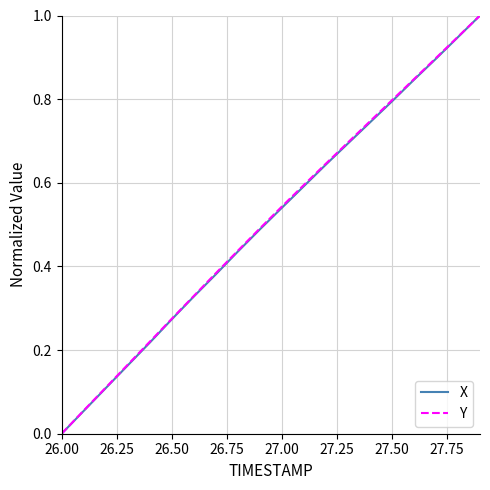

What is the greatest value displayed?

1.0